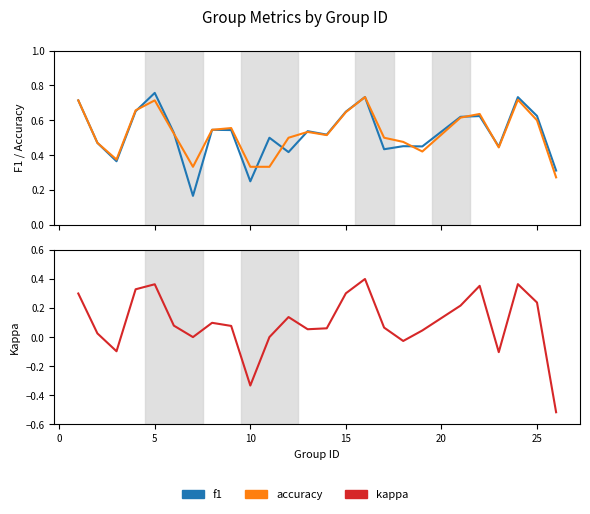

True or false: kappa has more than 0 interior local peaks.

True